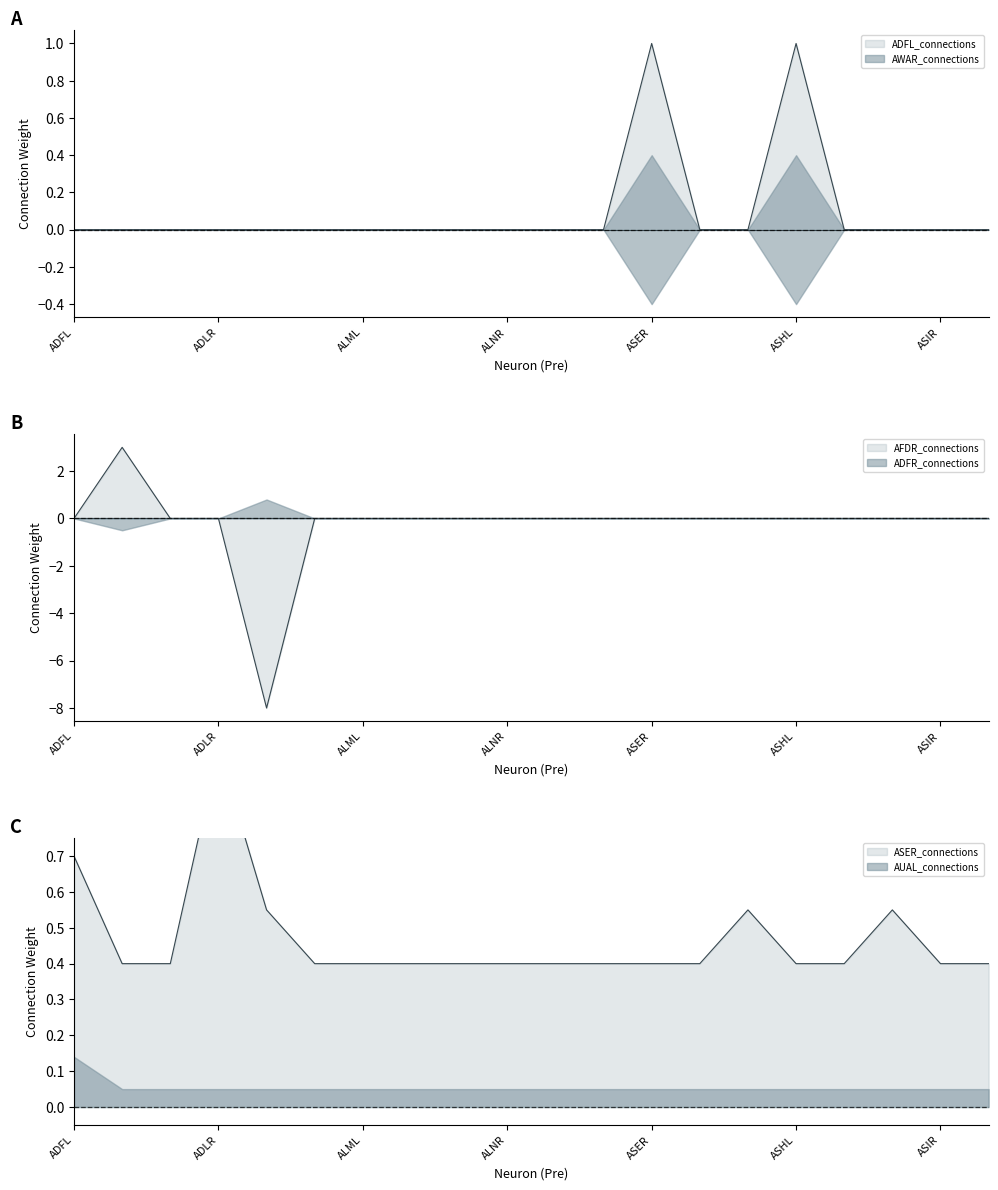

What is the label of the 20th point from the right?

ADFL